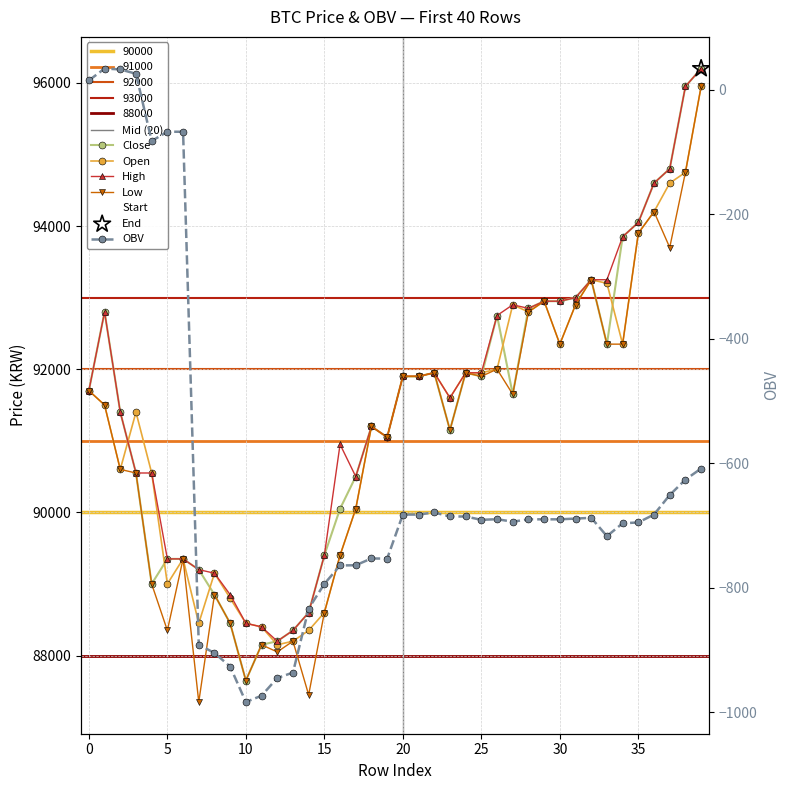

Which series has the largest Y range (max minus min)?

low